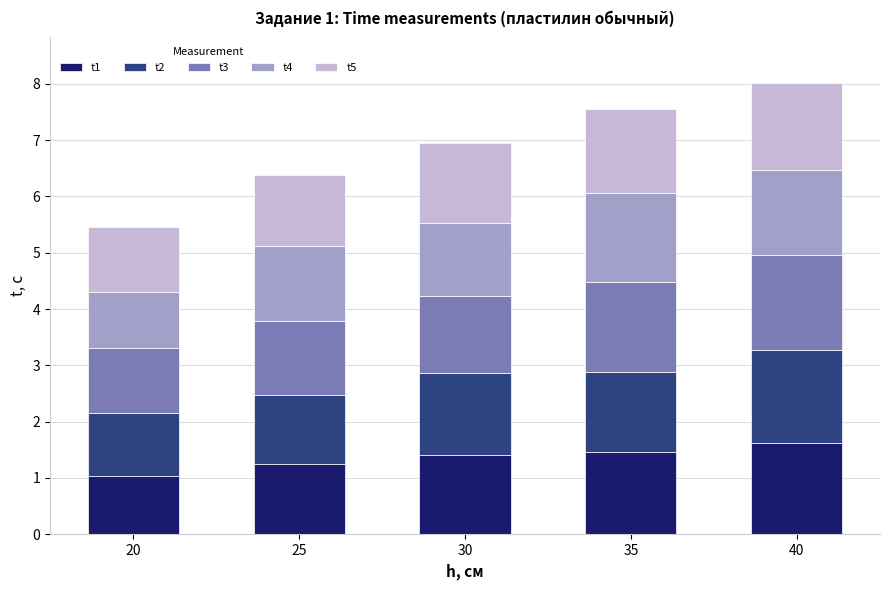

True or false: t1 has a value of 0.5 at 20.

False